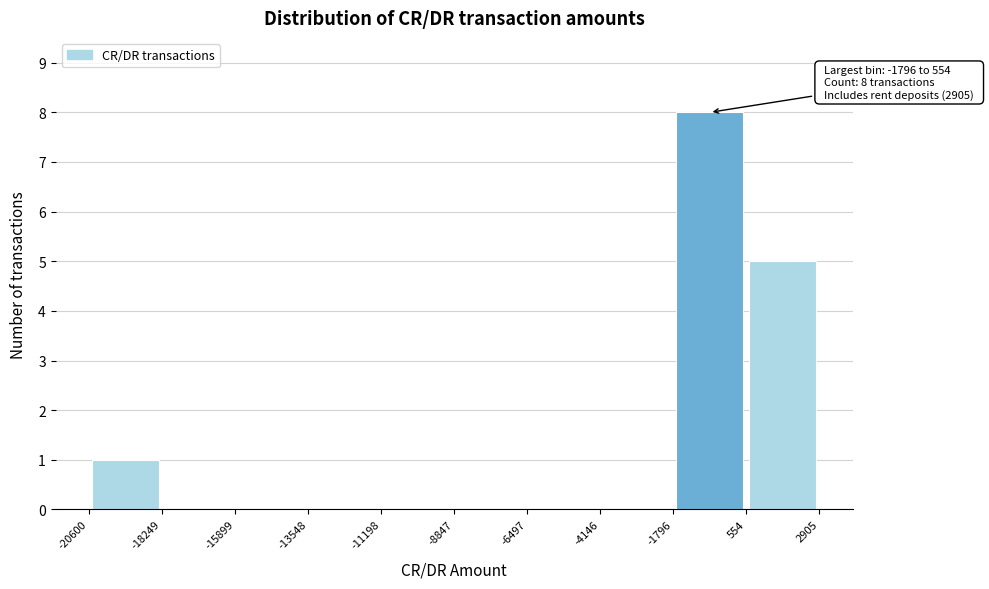

Over which range of the x-axis is the bar tallest?

-1796 to 554